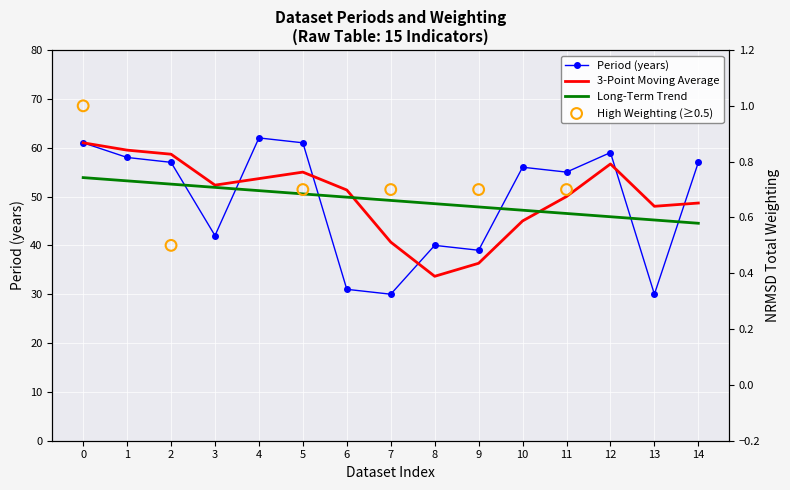

Which series reaches the maximum Y coordinate?

period